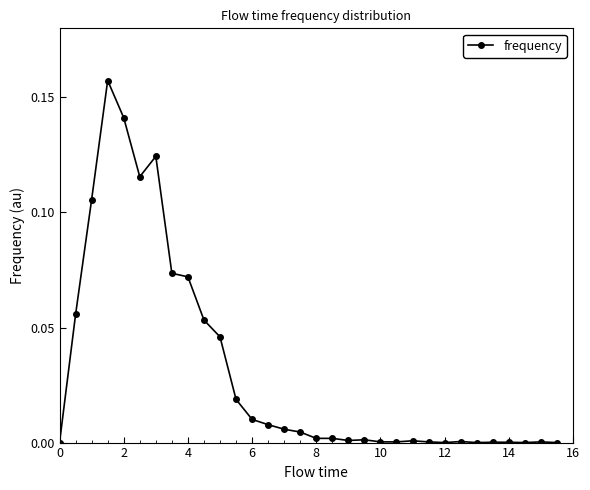

What is the sum of all values?

1.0